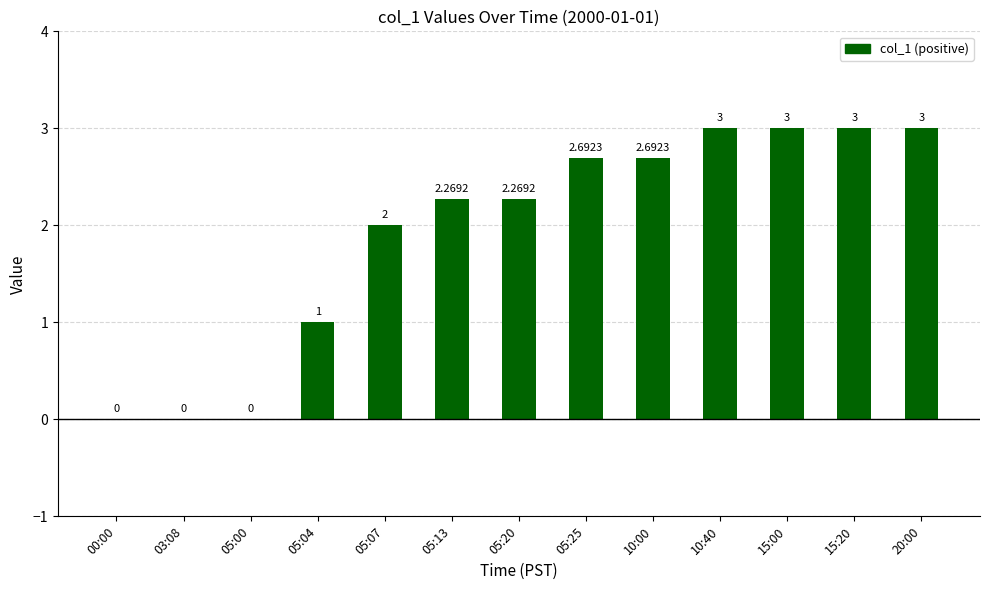

What is the sum of the values at 05:25 and 05:20?

5.0